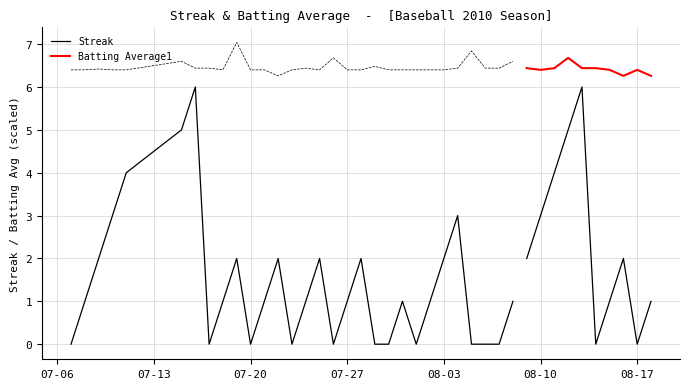

How many data points in Streak are less than 1?

13